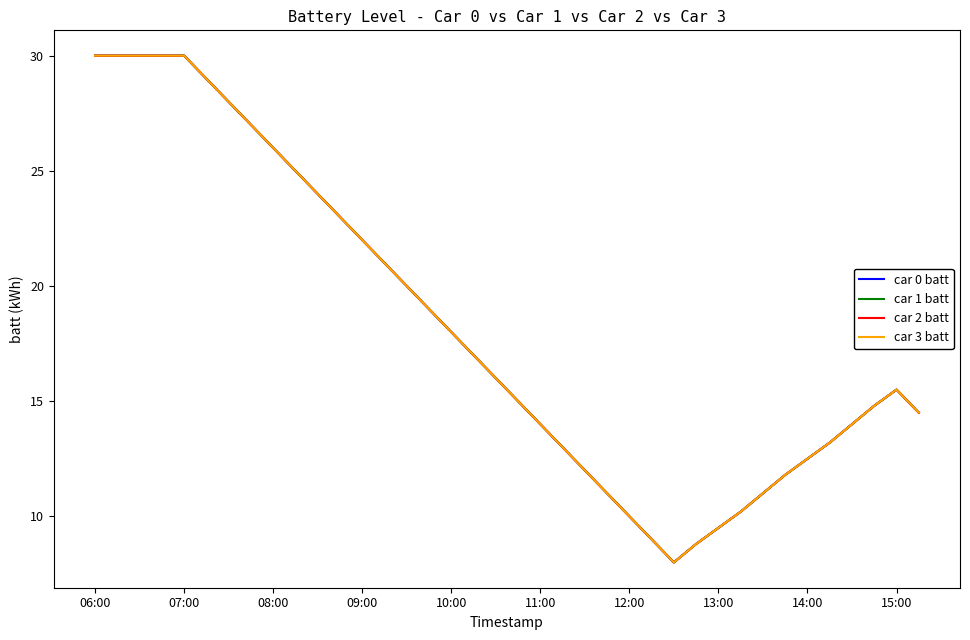

How many interior local peaks does the car 3 batt series have?

1